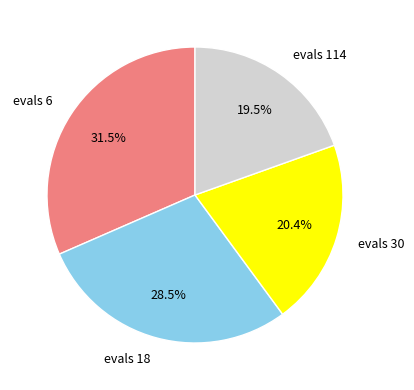

What percentage do evals 114 and evals 6 together represent?

51.1%